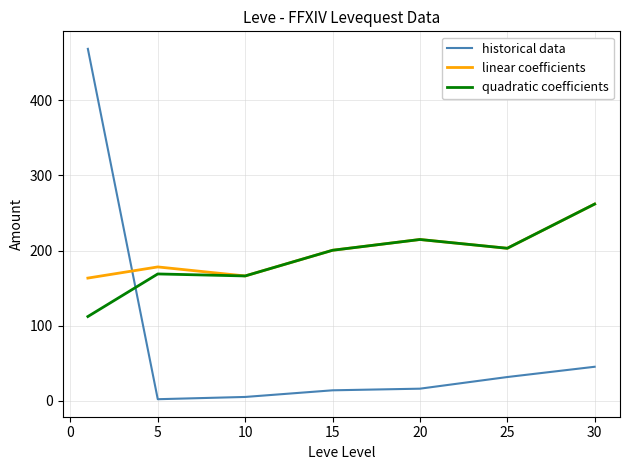

What is the maximum value for quadratic coefficients?

262.0